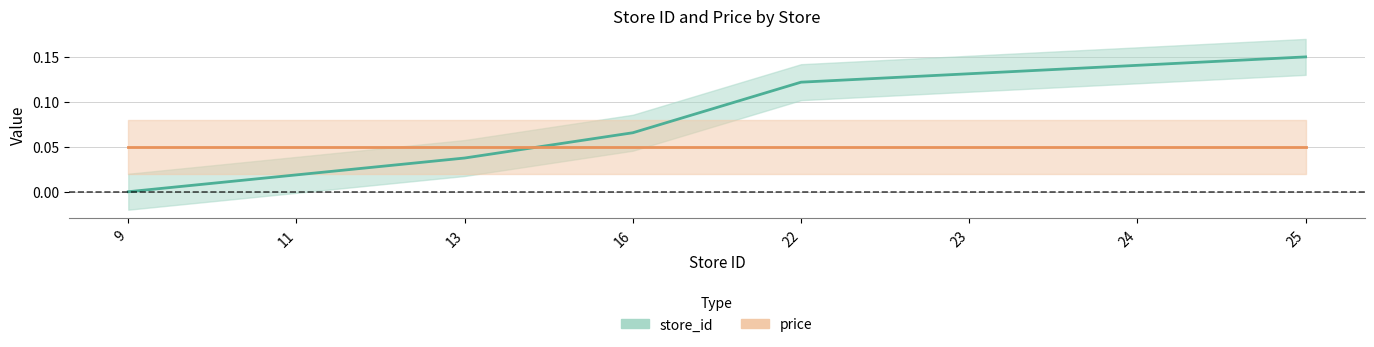

Reading left to right, what are all the values shown in this chart?

0.0	0.0	0.0	0.1	0.1	0.1	0.1	0.1